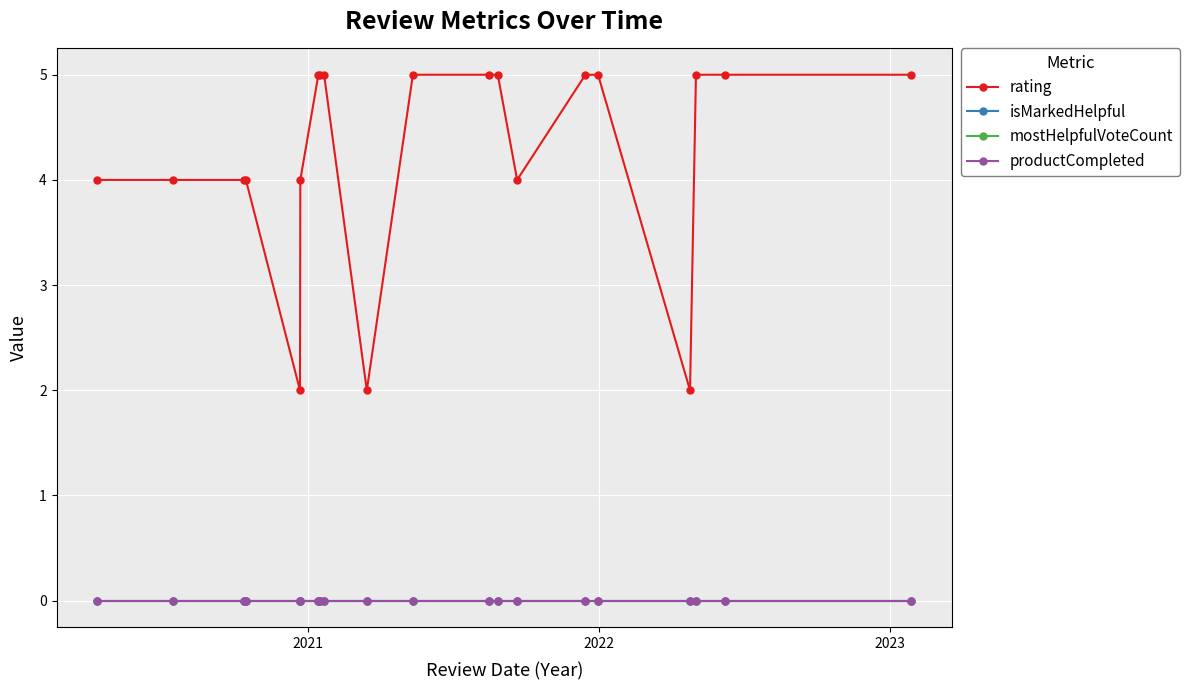

True or false: isMarkedHelpful and productCompleted intersect in this chart.

False